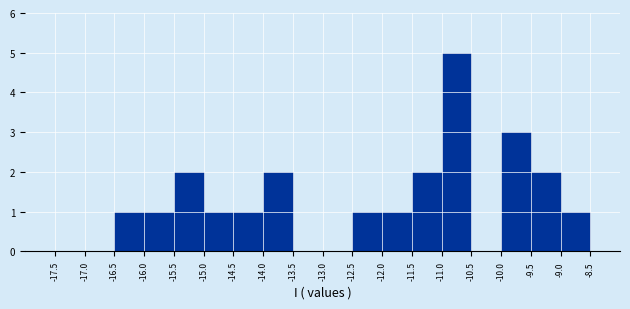

Over which range of the x-axis is the bar tallest?

-11.0 to -10.5